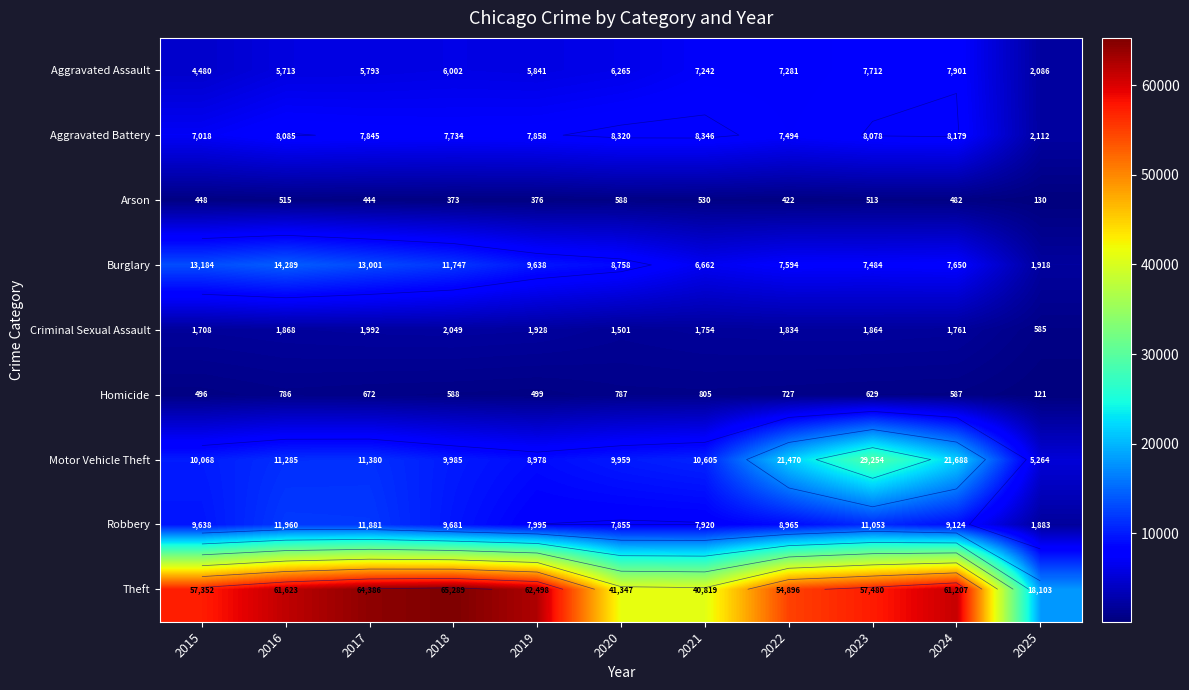

At which category is the sum across all series the highest?

2023